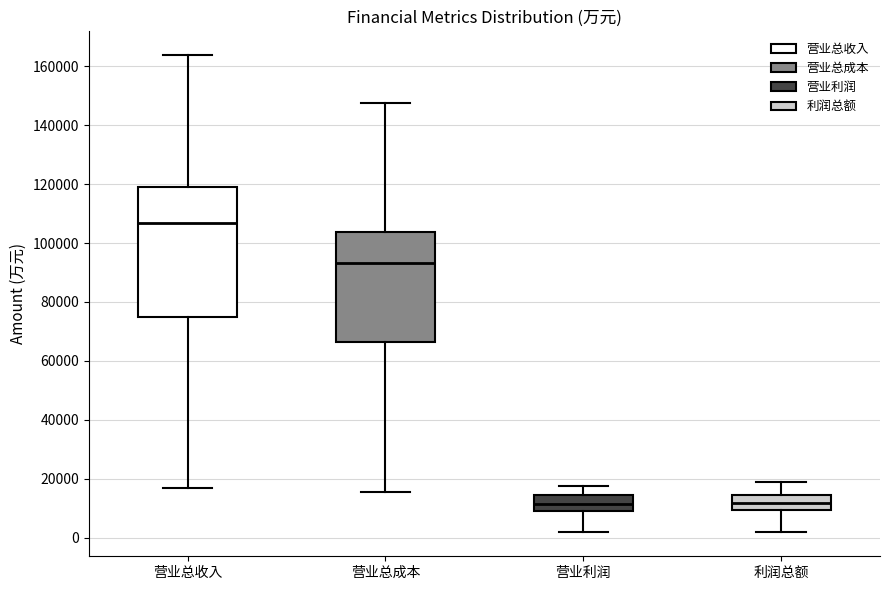

Reading left to right, transcribe this box plot: for each box, give where its median line is, the range the box spans, and where its two whiskers end, as read against the y-axis. The values are not printed on the chart, so give them approximately, as read against the axis.

营业总收入: median 106000, box 74000 to 118000, whiskers 16000 to 164000
营业总成本: median 94000, box 66000 to 104000, whiskers 16000 to 148000
营业利润: median 12000, box 8000 to 14000, whiskers 2000 to 18000
利润总额: median 12000, box 10000 to 14000, whiskers 2000 to 18000